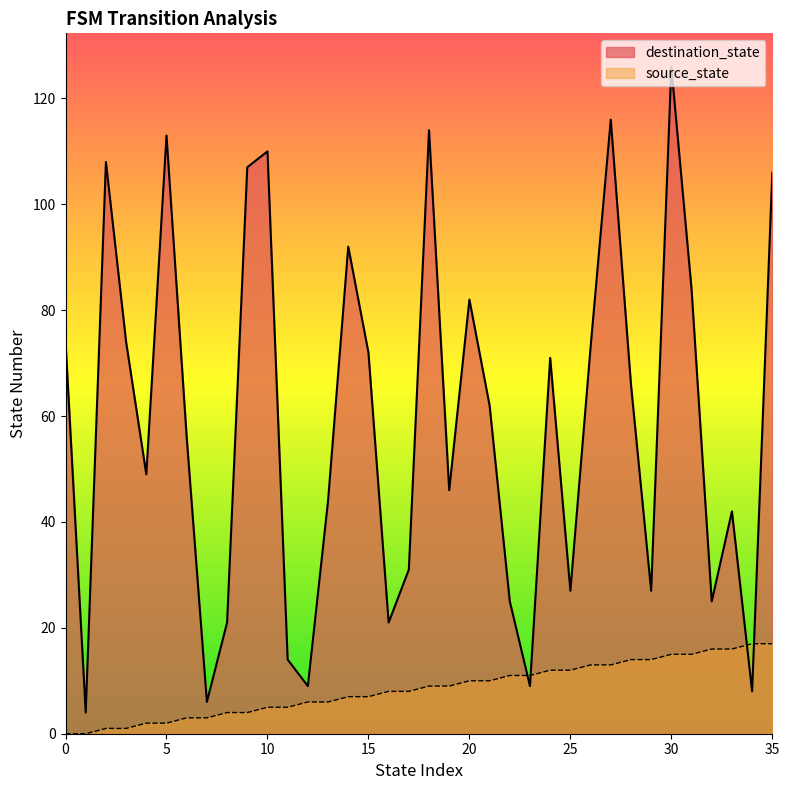

What is the maximum value for destination_state?

126